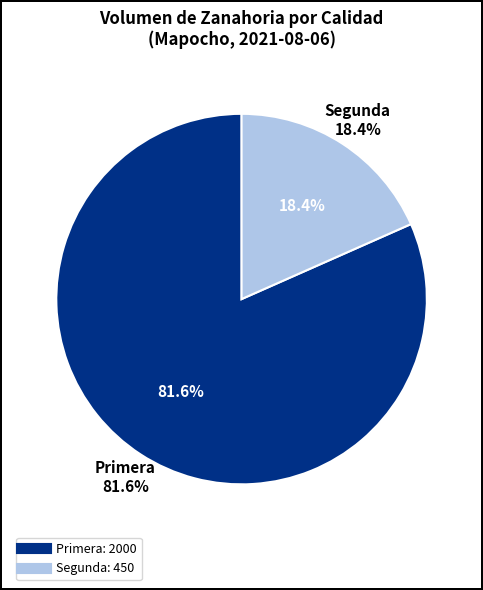

What is the largest slice in the pie chart?

Primera